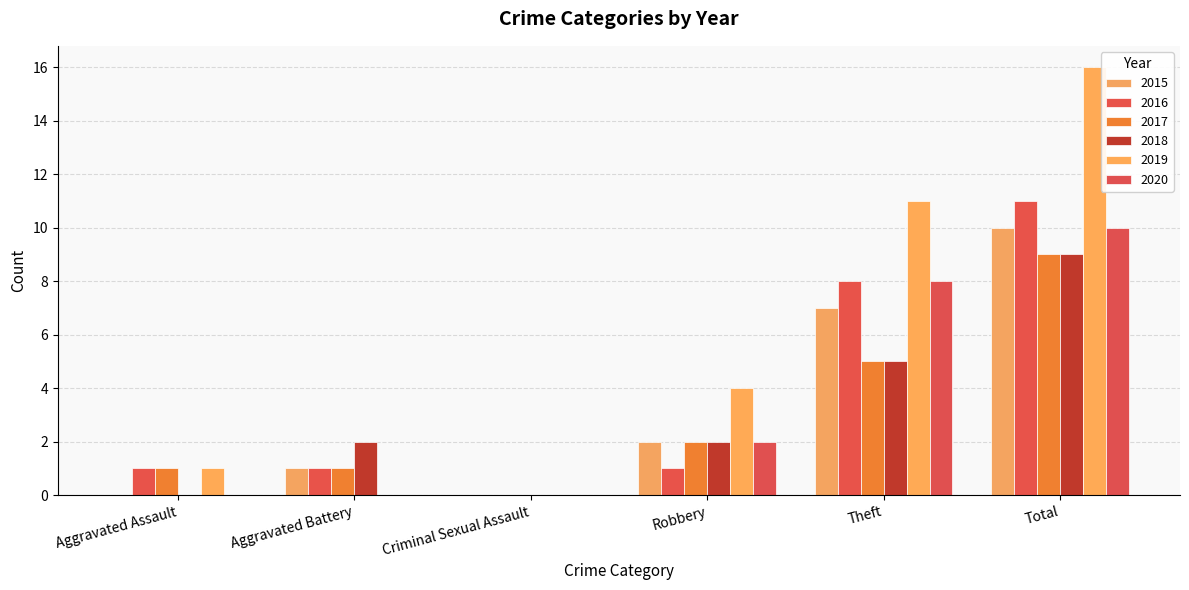

Which series changed the most between Aggravated Battery and Criminal Sexual Assault?

2018